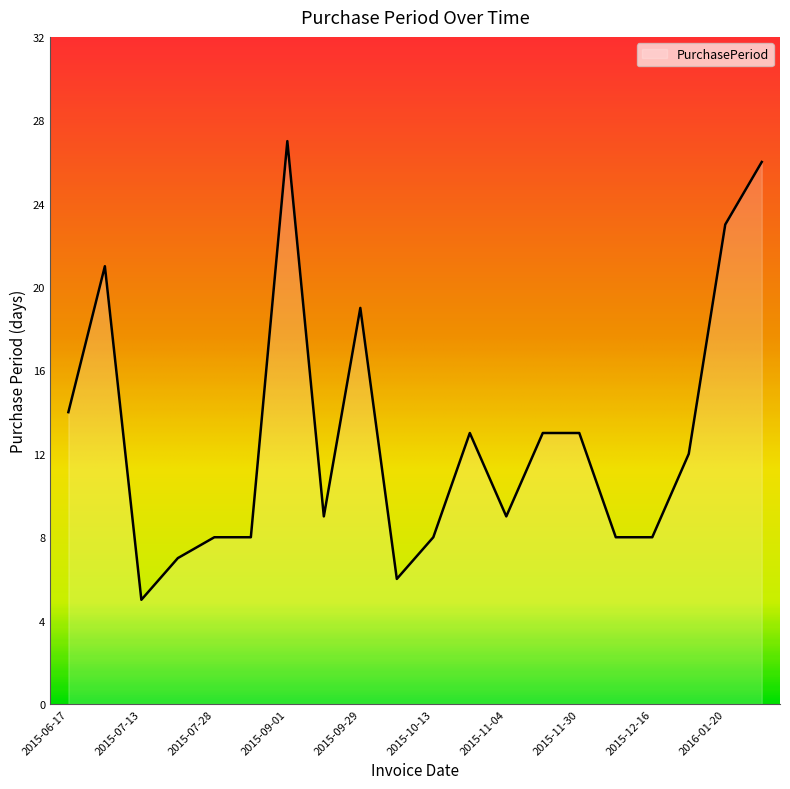

Does the chart display data point markers on the line(s)?

No